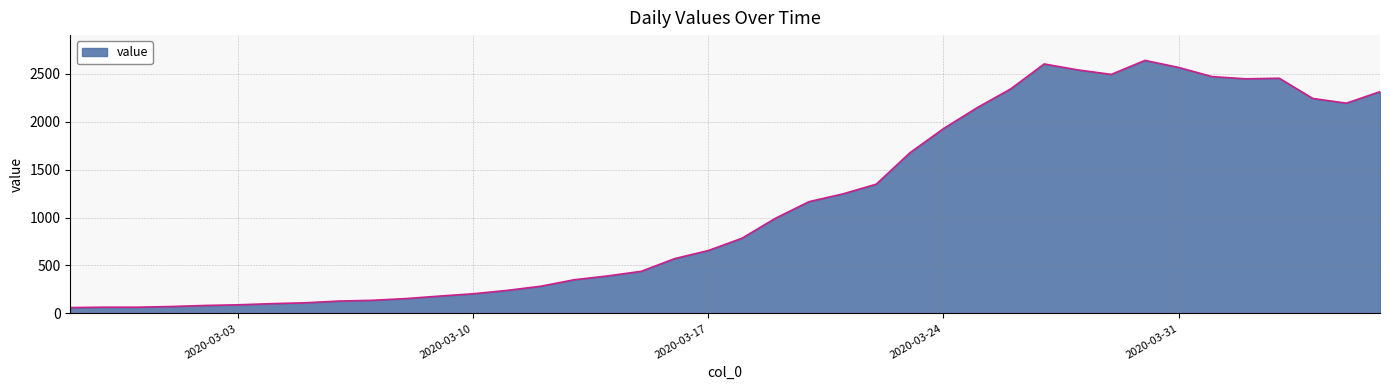

What is the minimum value shown in the chart?

61